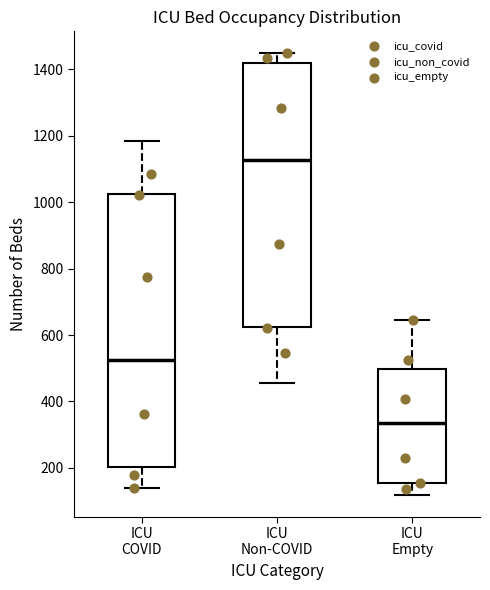

Comparing the boxes themselves (not the whiskers), which one is the tallest?

ICU COVID